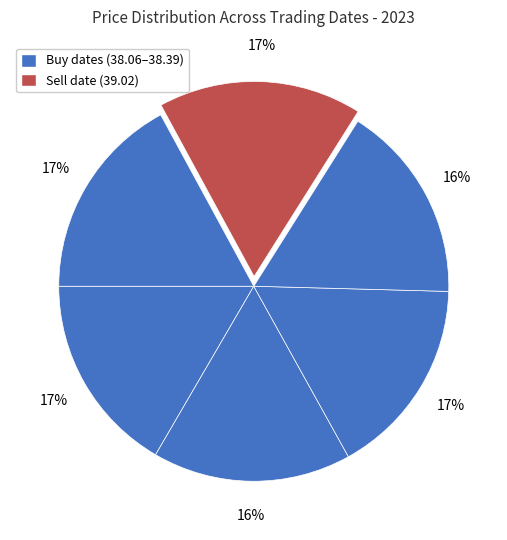

What is the largest slice in the pie chart?

2023-09-01